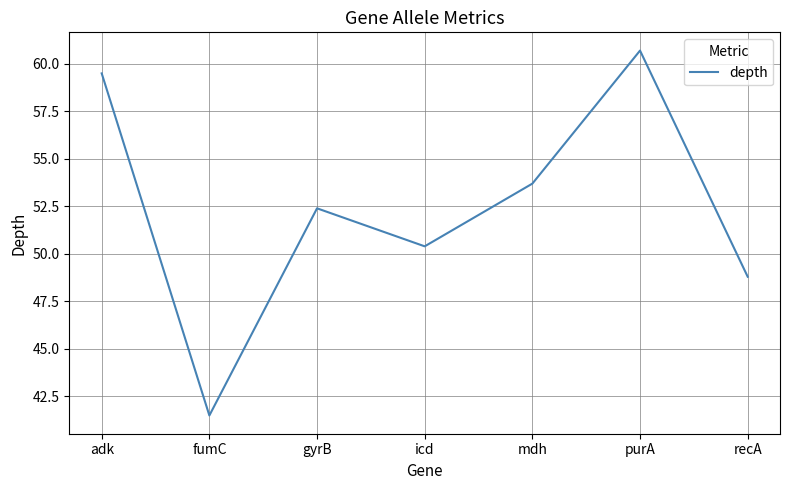

Reading left to right, transcribe all the data shown in this chart.

59.5	41.5	52.4	50.4	53.7	60.7	48.8